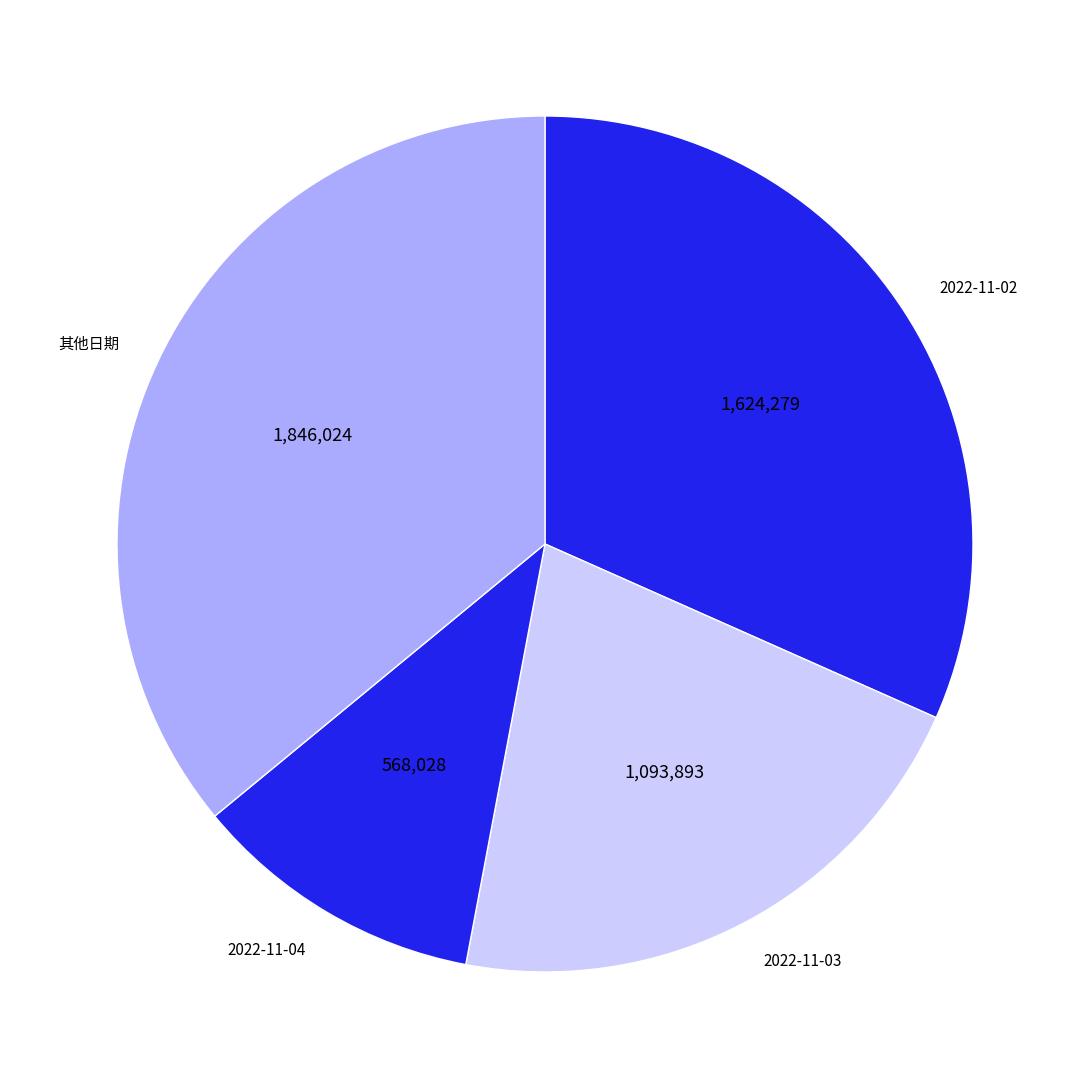

Is there a majority slice in this chart?

No